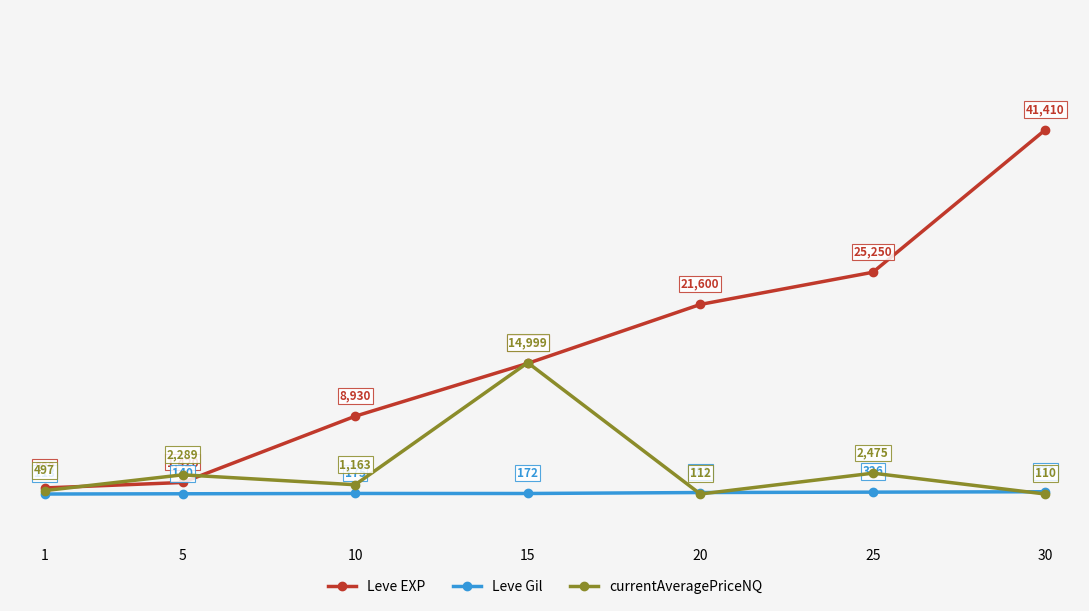

What is the lowest value of the currentAveragePriceNQ series?

110